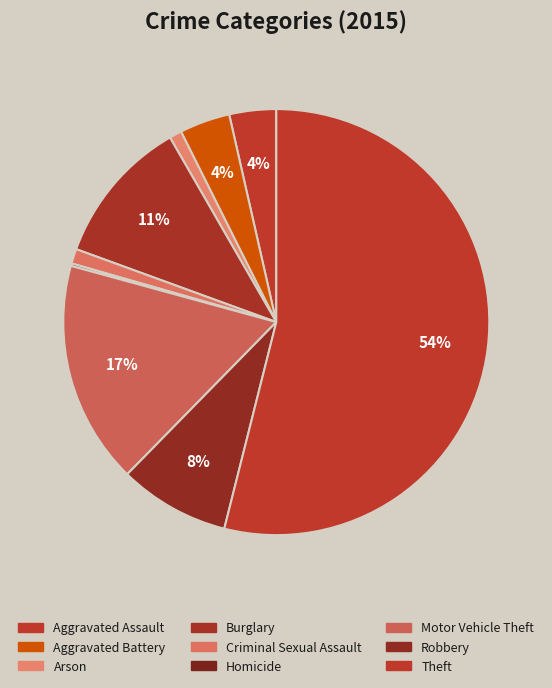

Is the sum of Theft and Robbery greater than half?

Yes